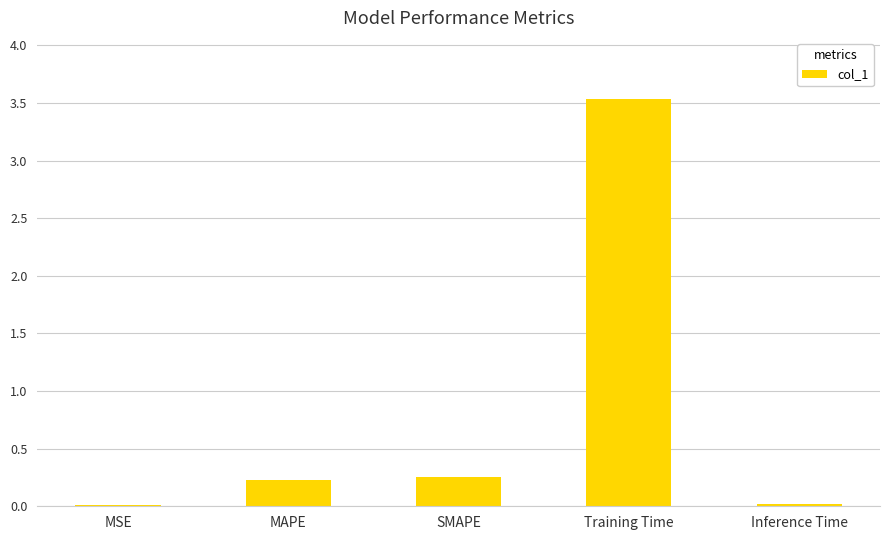

What is the sum of all values?

4.0